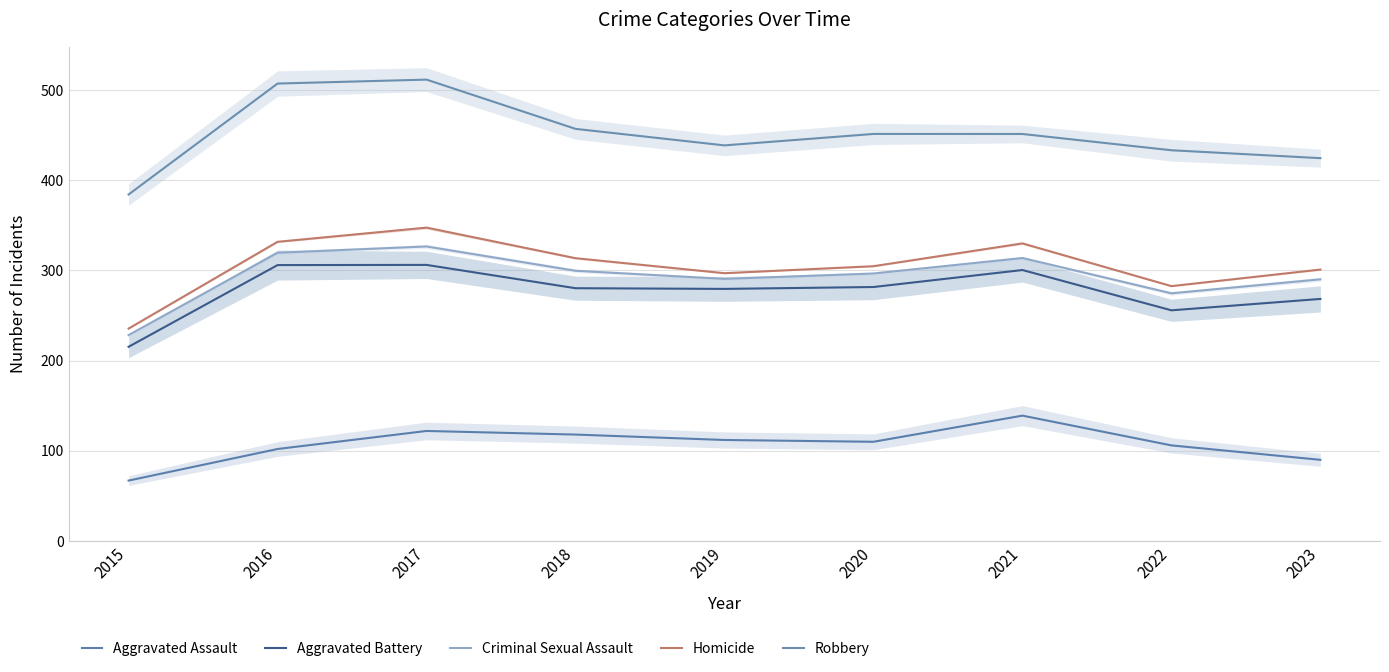

How many lines are shown in the chart?

5